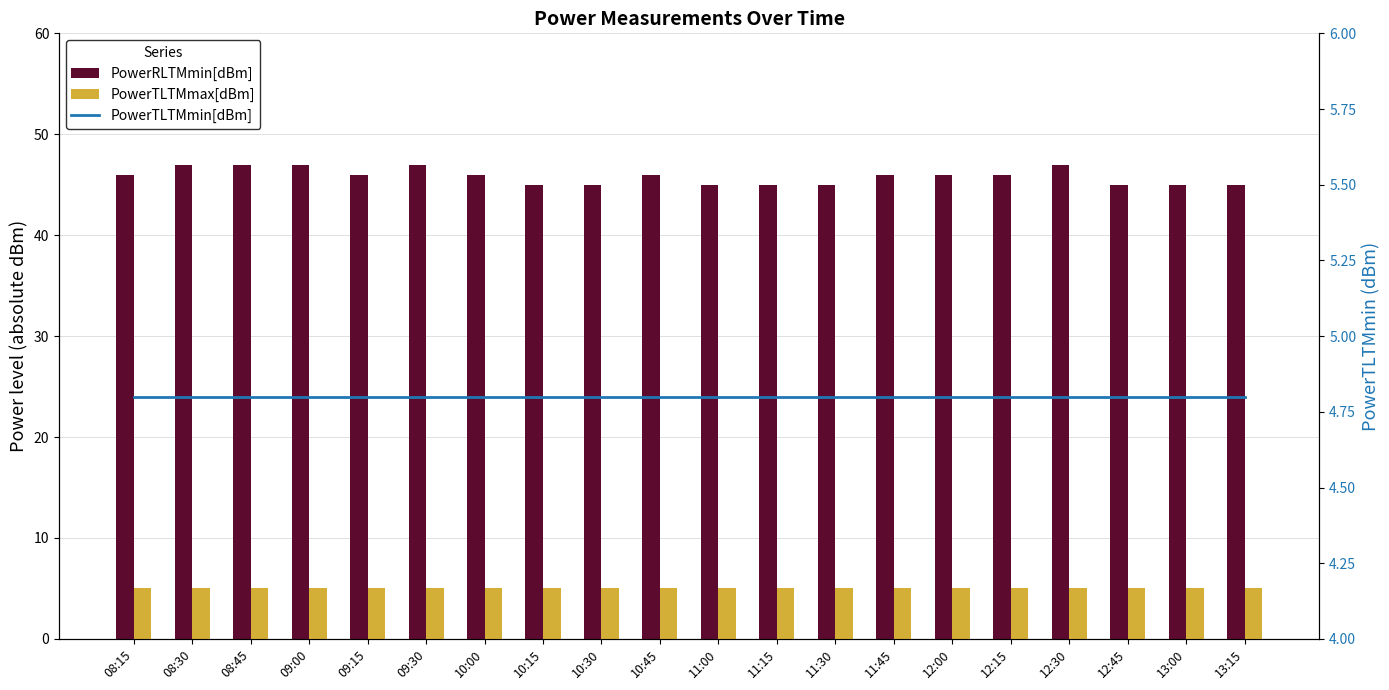

How many groups of bars are there?

20